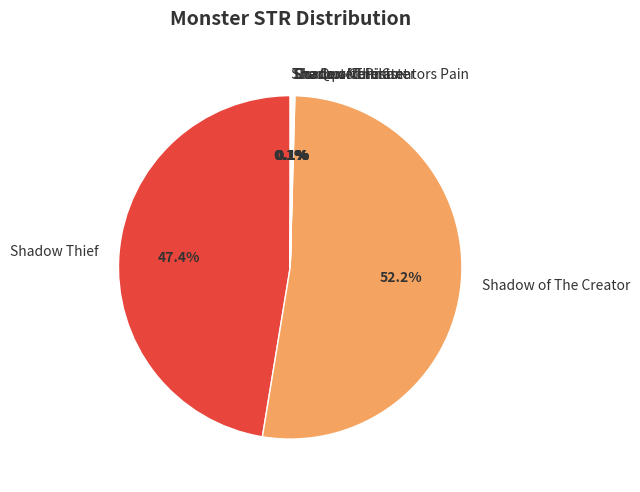

The Shadow of The Creator slice represents 52% of the pie. True or false?

True